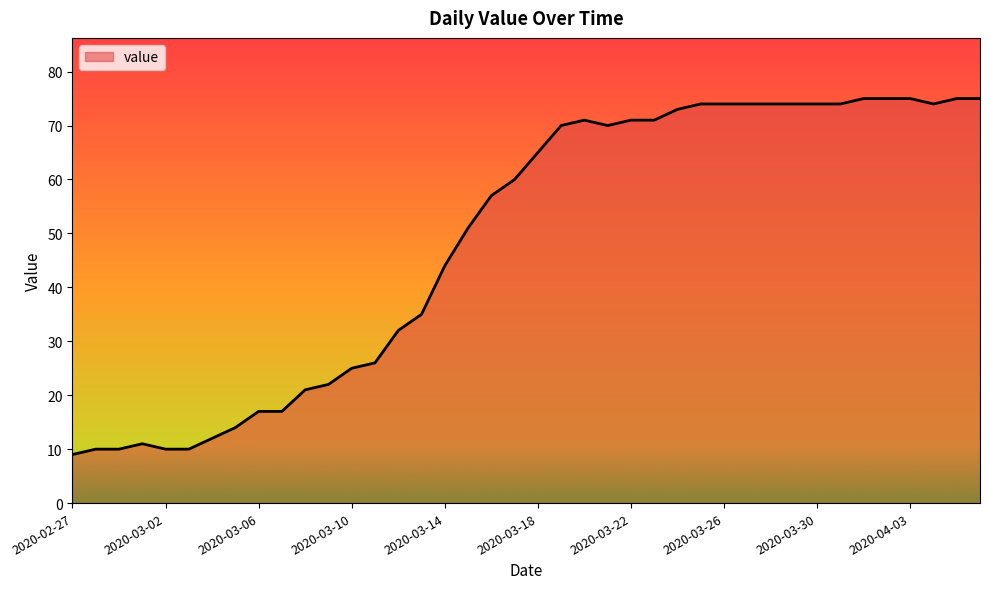

What is the difference between the maximum and minimum values?

66